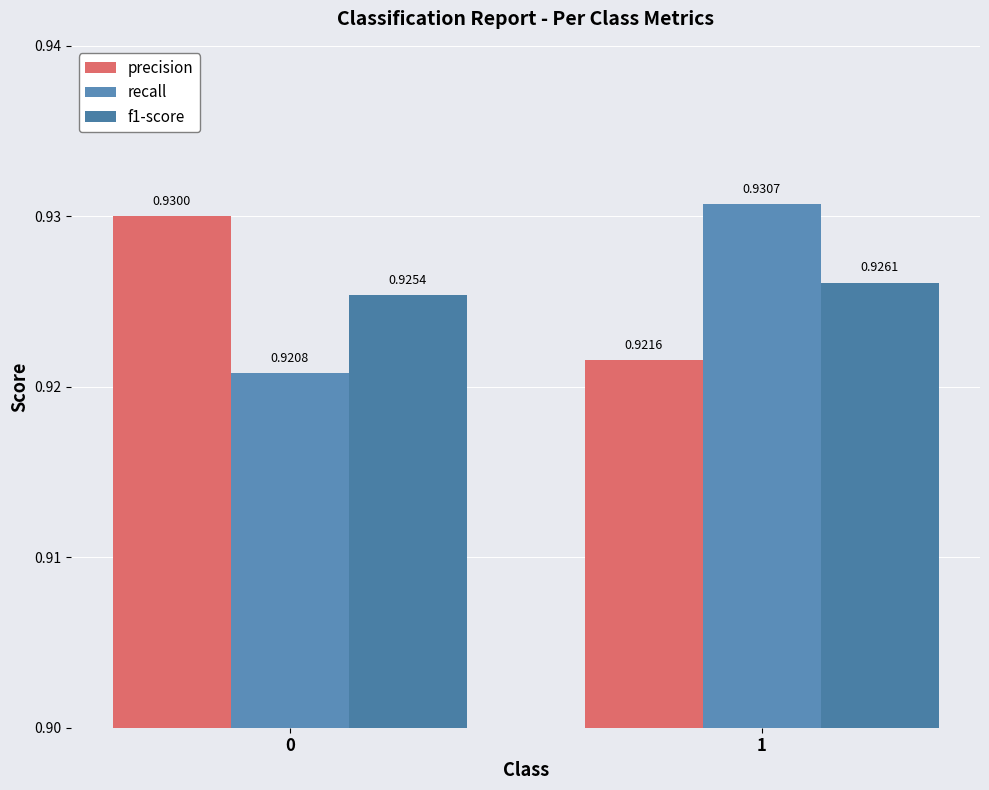

Which category has the highest value across all series?

1